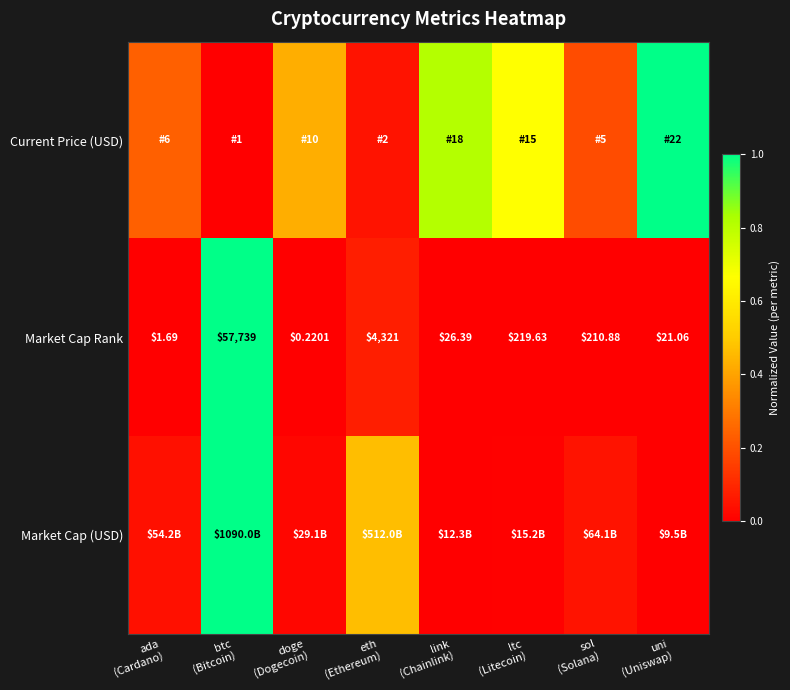

Between btc (Bitcoin) and eth (Ethereum), which series saw the biggest shift?

Market Cap Rank